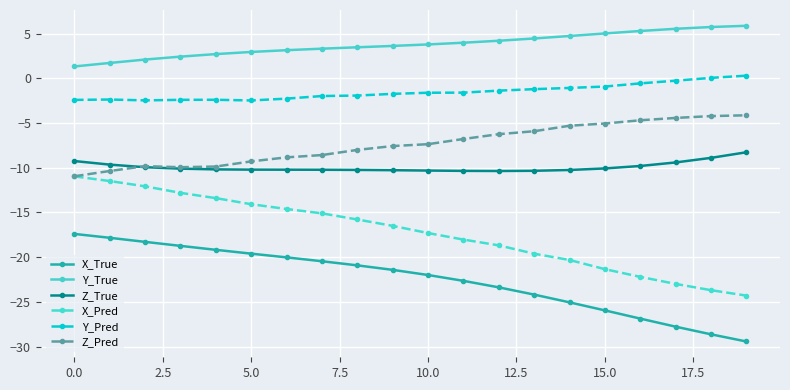

Rank the series by their maximum value, from highest to lowest.

Y_True, Y_Pred, Z_Pred, Z_True, X_Pred, X_True